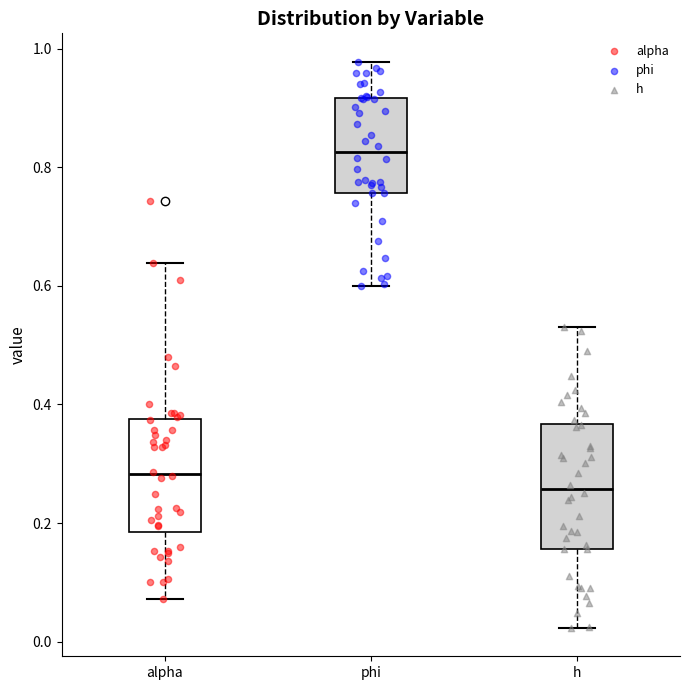

Which box's median line is the lowest?

h